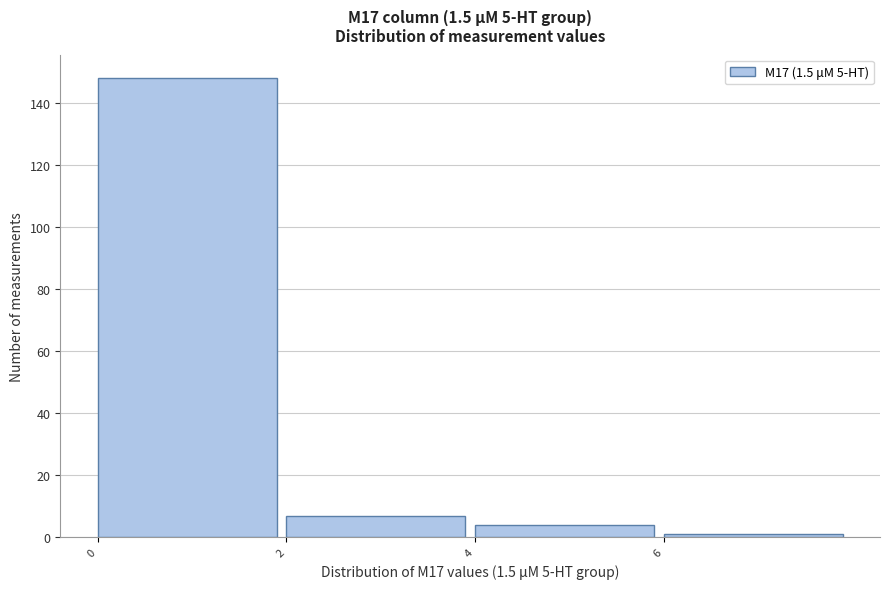

Reading left to right, transcribe this chart: for each bar, give the range it covers on the x-axis and its height. The values are not printed on the chart, so give them approximately, as read against the axis.

0 to 2: 148
2 to 4: 8
4 to 6: 4
6 to 8: under 2